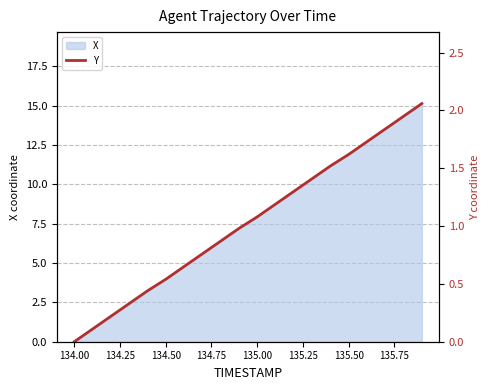

Which category has the lowest value in the X series?

134.00